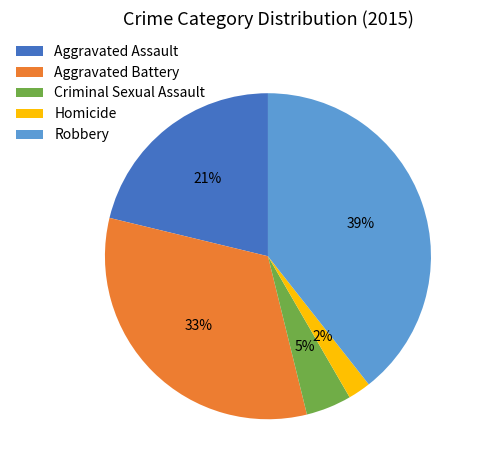

Rank the categories by value from lowest to highest.

Homicide, Criminal Sexual Assault, Aggravated Assault, Aggravated Battery, Robbery